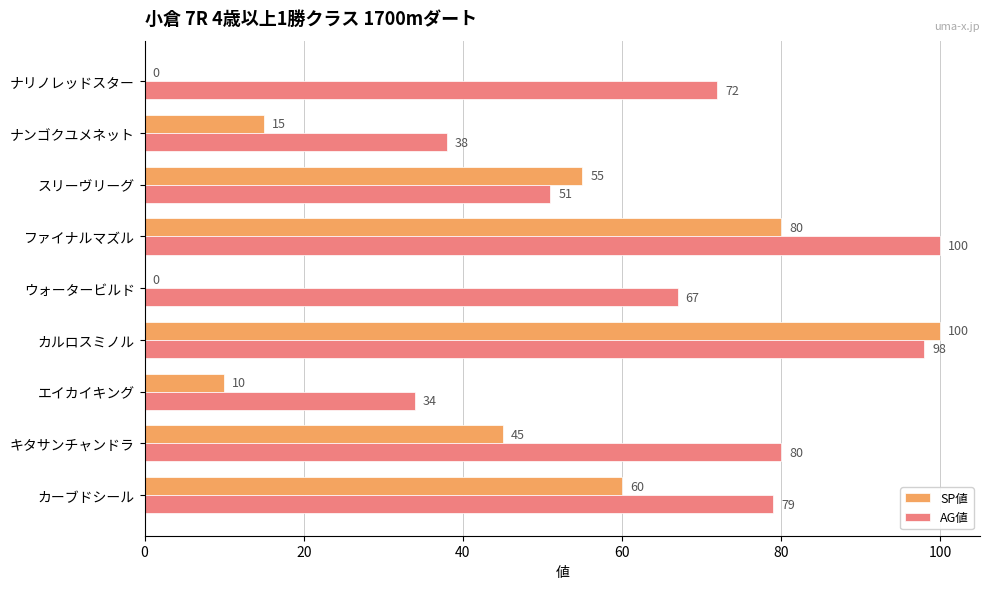

Which series has the largest total across all categories?

AG値